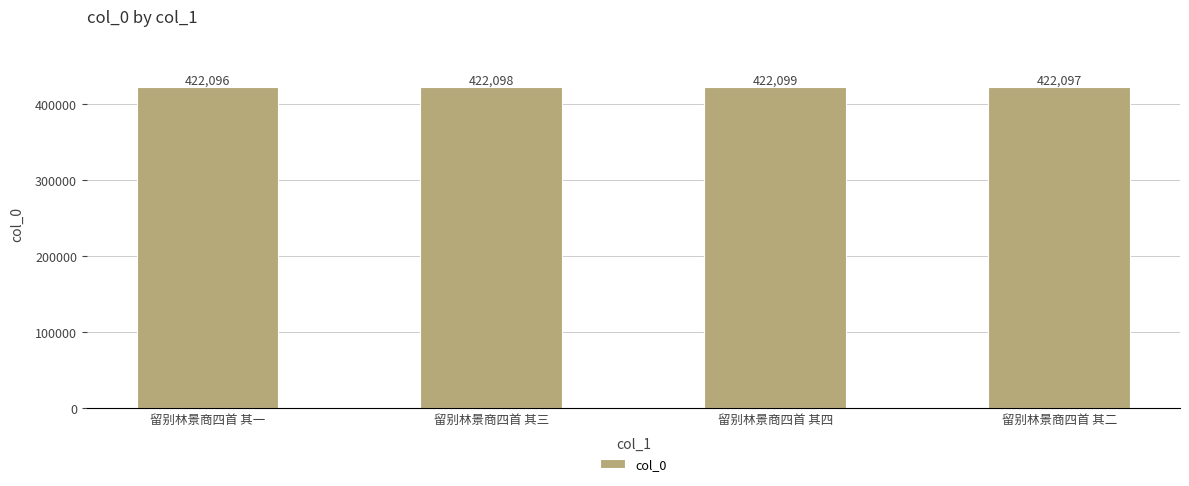

List the labels in order of value, smallest first.

留别林景商四首 其一, 留别林景商四首 其二, 留别林景商四首 其三, 留别林景商四首 其四